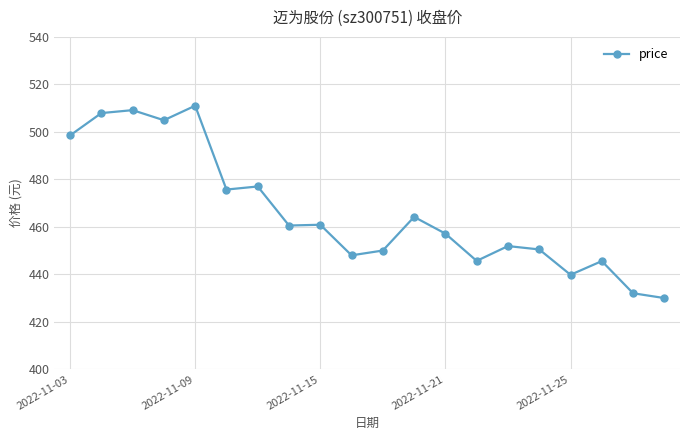

What is the greatest value displayed?

511.0